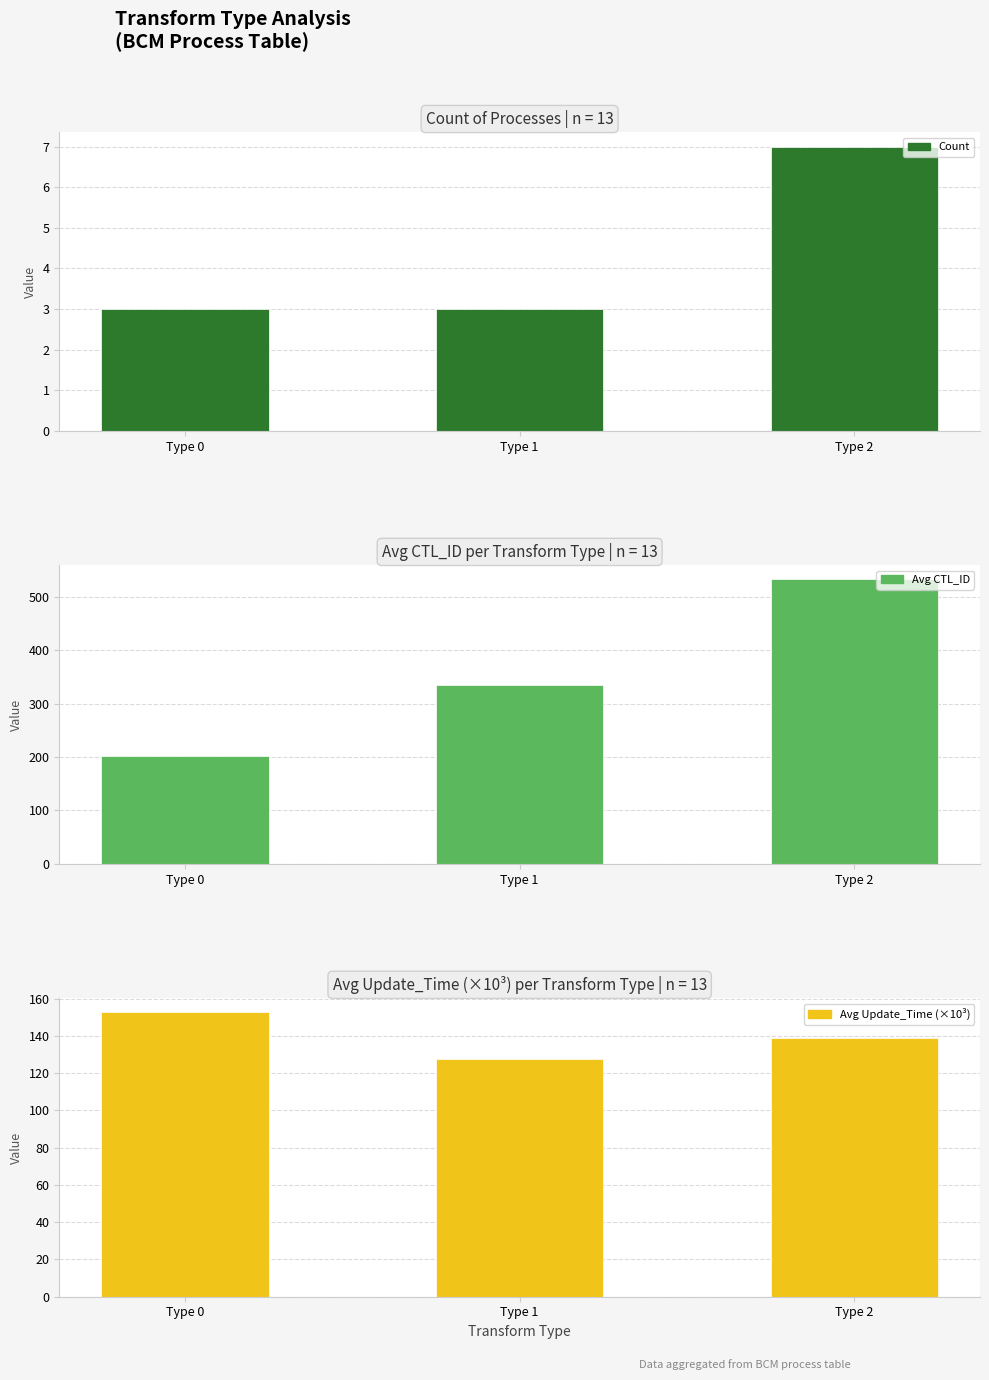

Reading right to left, what are all the values shown in this chart?

Count: Type 2=7.0	Type 1=3.0	Type 0=3.0
Avg CTL_ID: Type 2=532.3	Type 1=334.0	Type 0=201.0
Avg Update_Time (×10³): Type 2=138.9	Type 1=127.5	Type 0=152.6